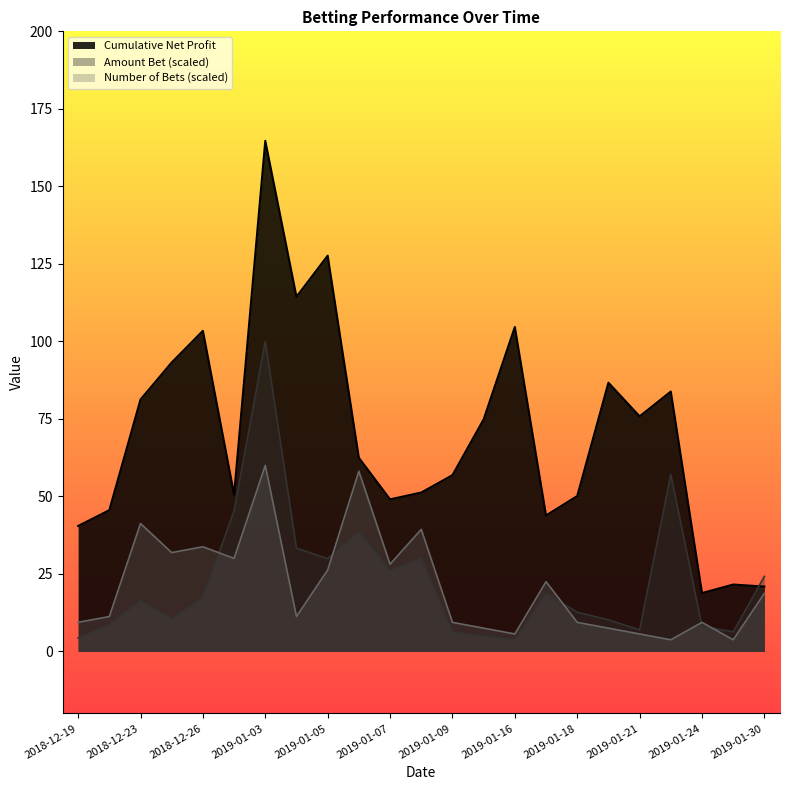

At how many categories does at least one series exceed 36?

20